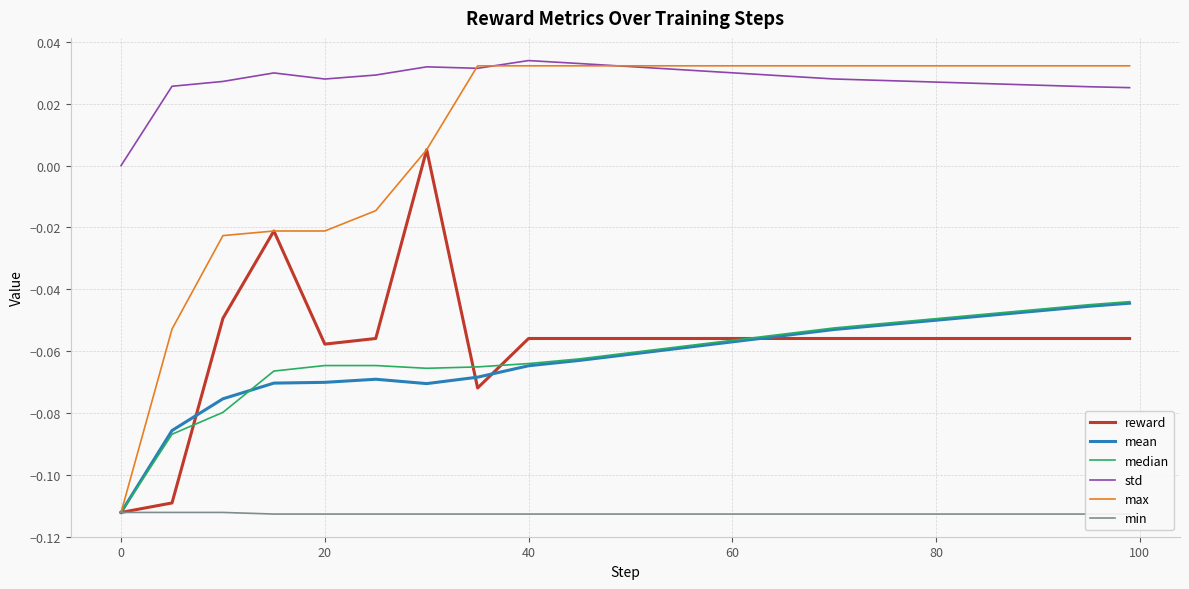

List the series in order of their peak value, lowest first.

min, mean, median, reward, max, std